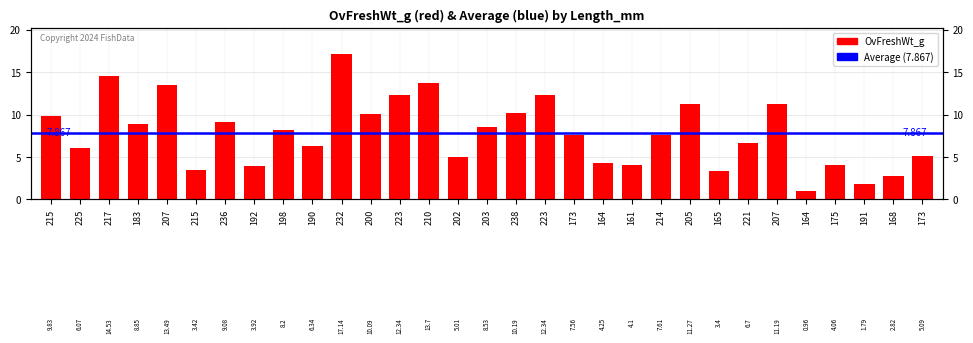

Reading left to right, what are all the values shown in this chart?

215=9.8	225=6.1	217=14.5	183=8.8	207=13.5	215=3.4	236=9.1	192=3.9	198=8.2	190=6.3	232=17.1	200=10.1	223=12.3	210=13.7	202=5.0	203=8.5	238=10.2	223=12.3	173=7.6	164=4.2	161=4.1	214=7.6	205=11.3	165=3.4	221=6.7	207=11.2	164=1.0	175=4.1	191=1.8	168=2.8	173=5.1